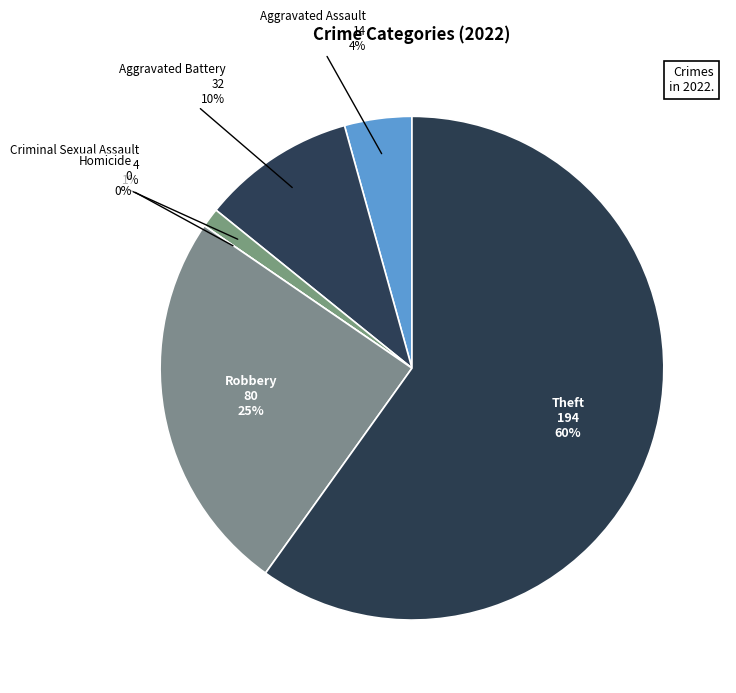

How many segments does this pie chart have?

6